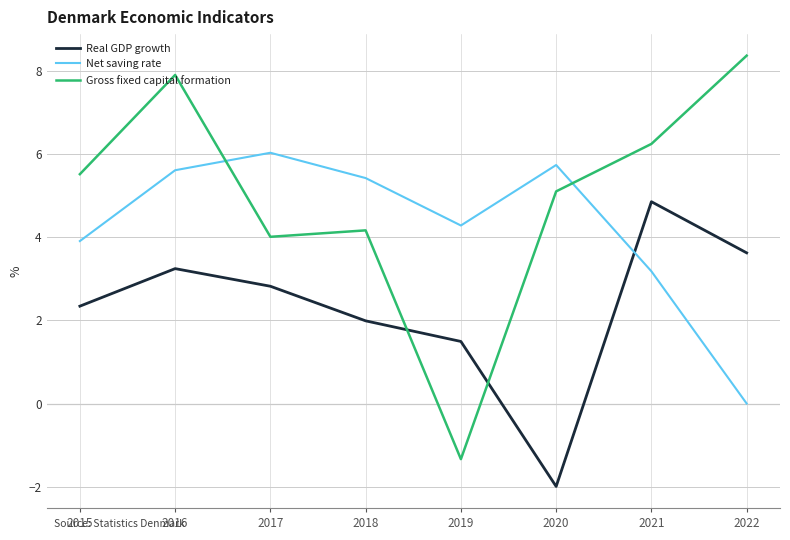

After their last crossing, which series has the higher values: Real GDP growth or Net saving rate?

Real GDP growth